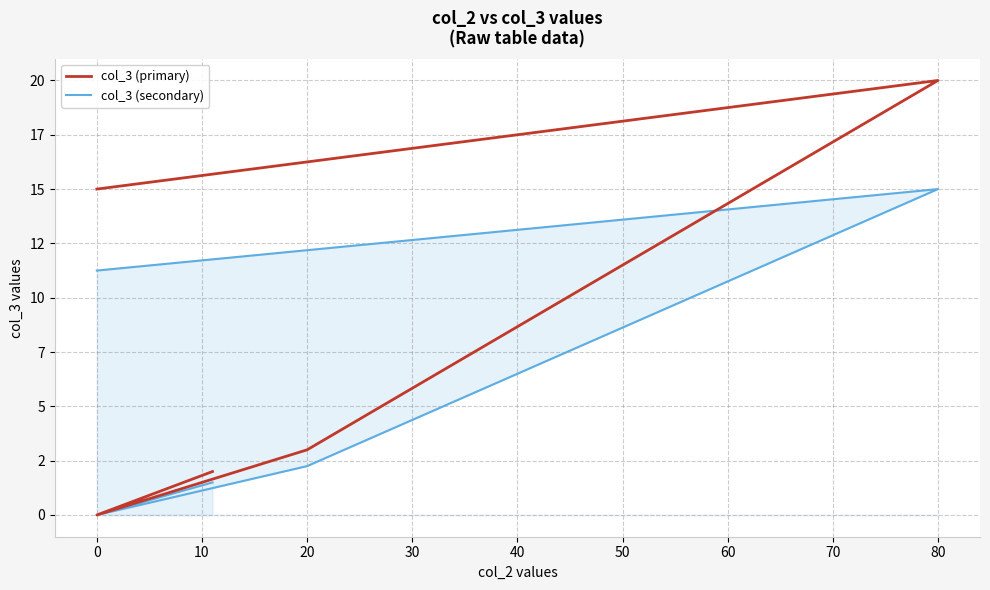

How many data points does each series have?

6